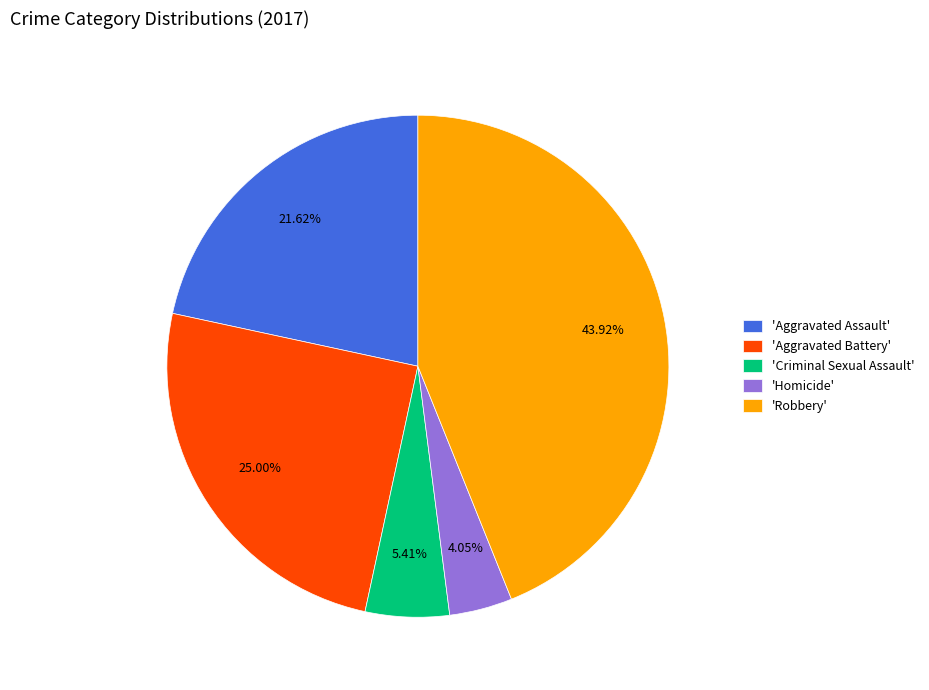

To the nearest percent, what is the average slice percentage?

20%